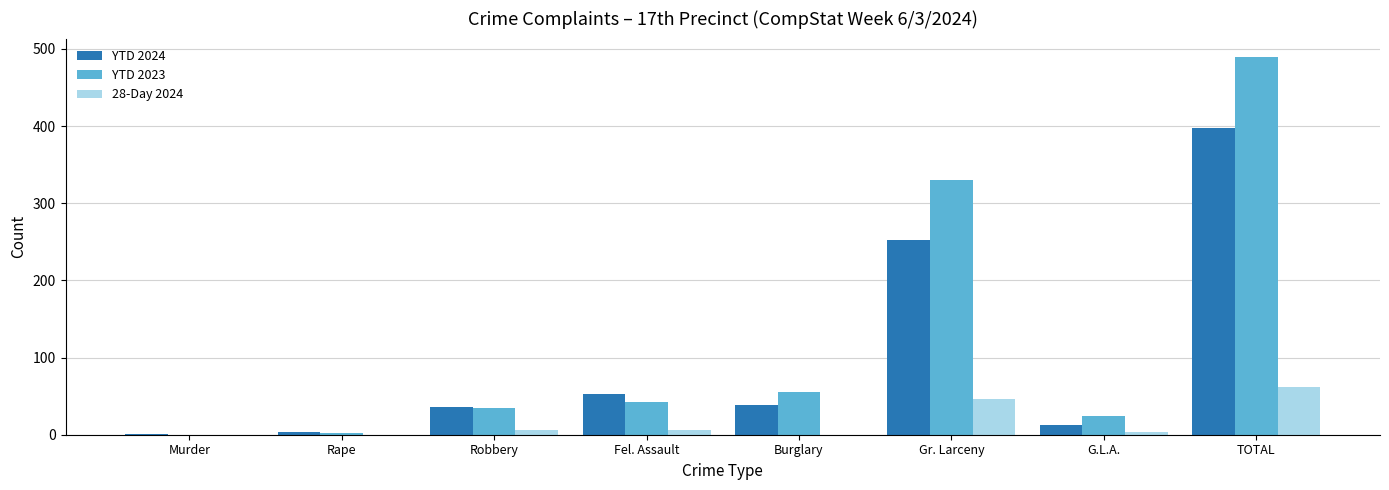

How many distinct data groups are displayed?

3